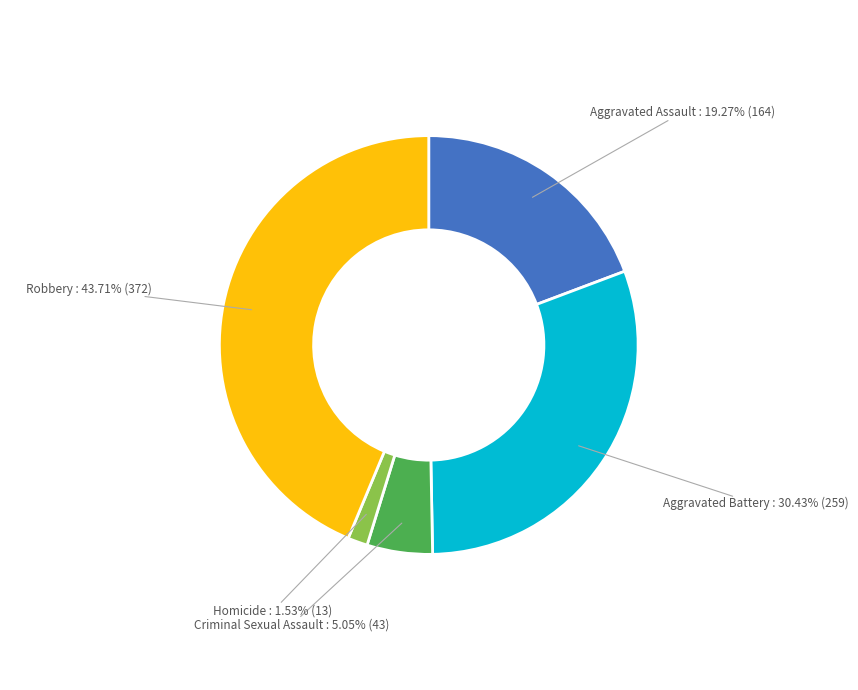

To the nearest percent, what is the combined percentage of Homicide and Aggravated Assault?

21%